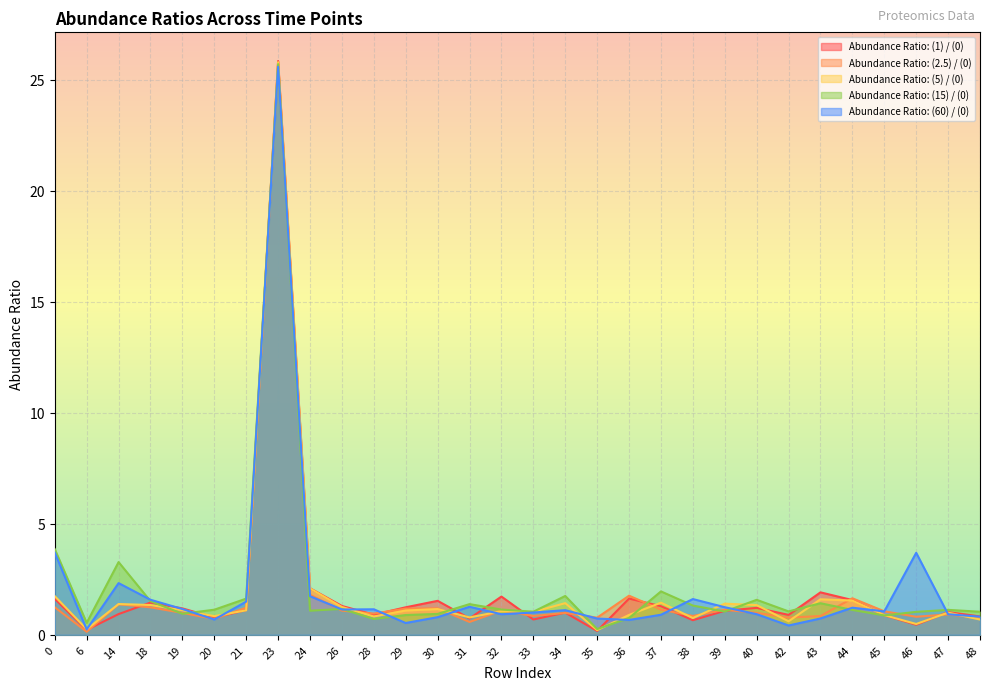

What is the average value of the Abundance Ratio: (2.5) / (0) series?

1.9